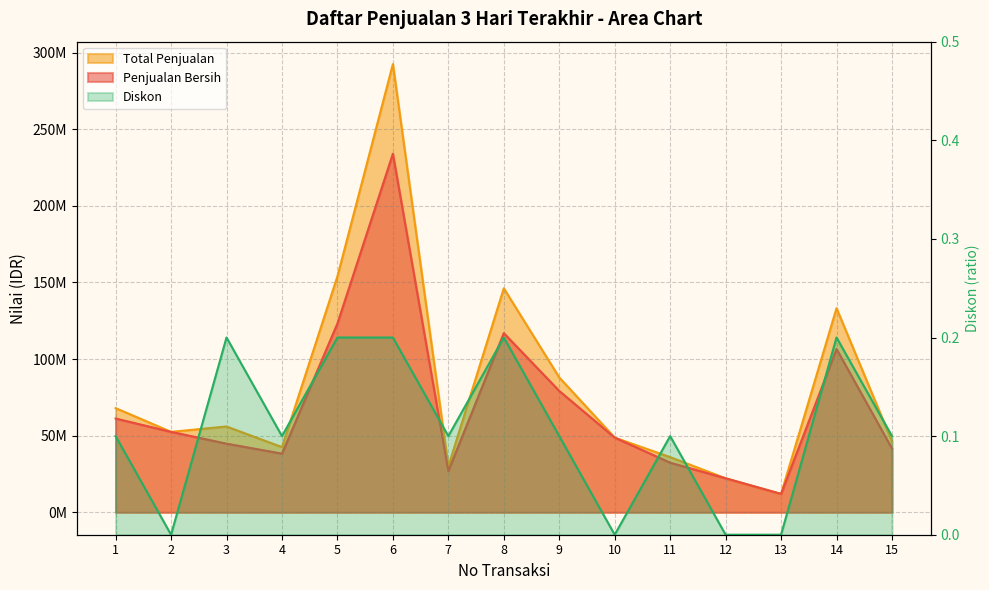

What is the difference between the highest and lowest values at 2?

52500000.0